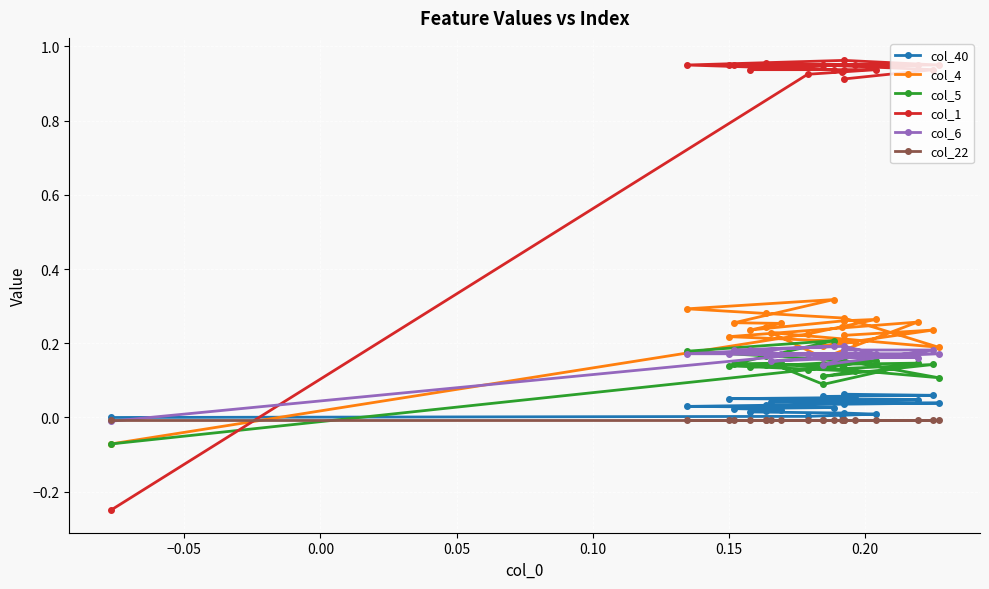

What is the value of the col_6 point at the 7th from the left?

0.2